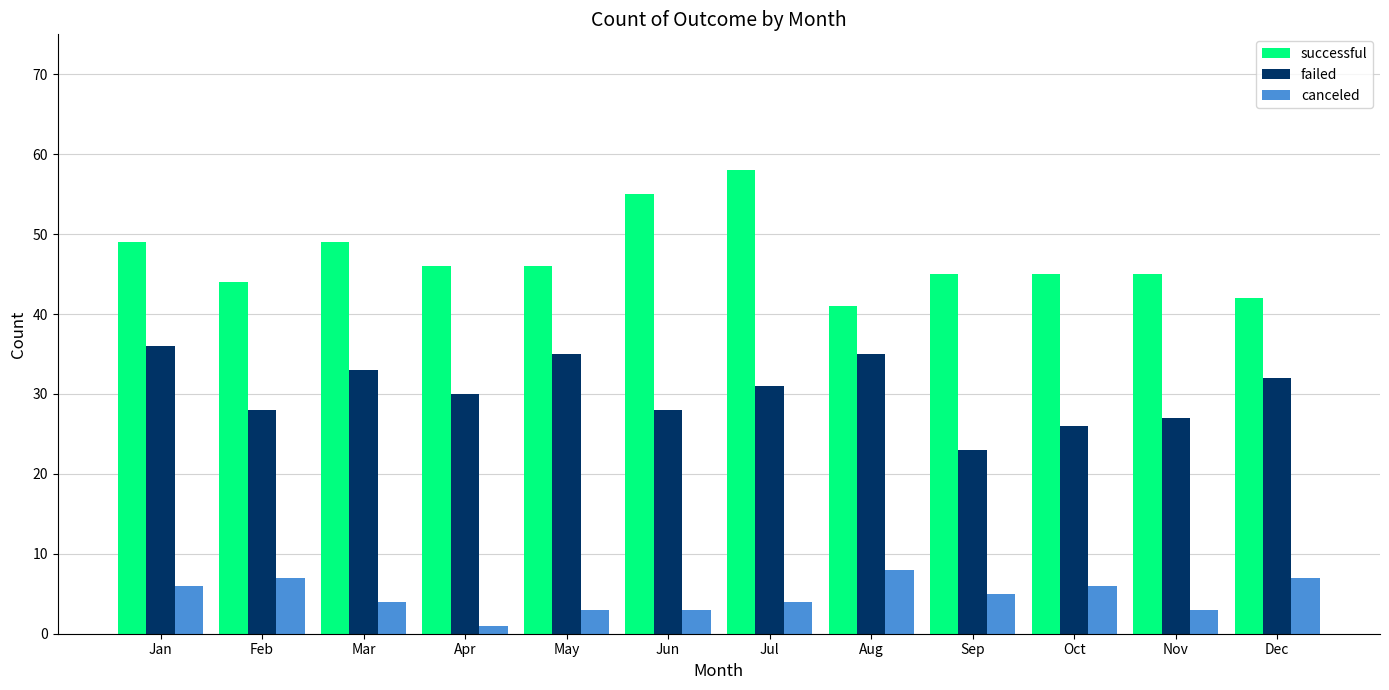

Which series changed the most between May and Sep?

failed